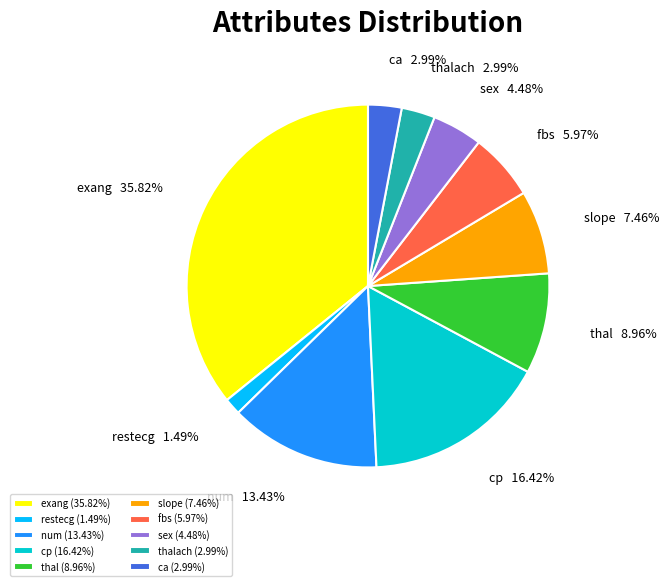

Which slice is the smallest?

restecg